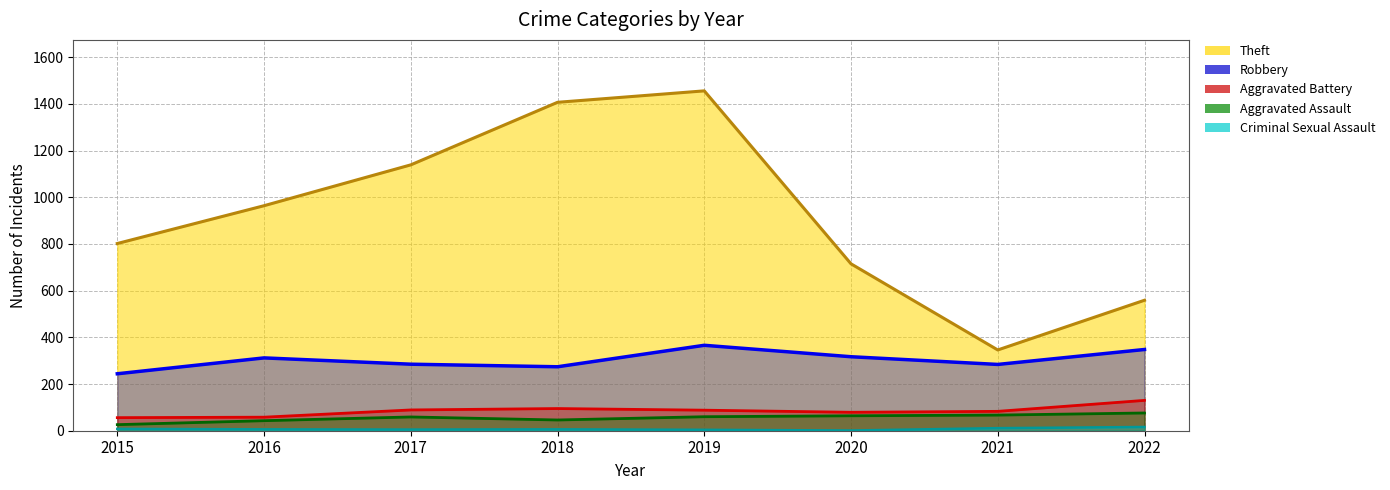

Which series has the largest range (max minus min)?

Theft